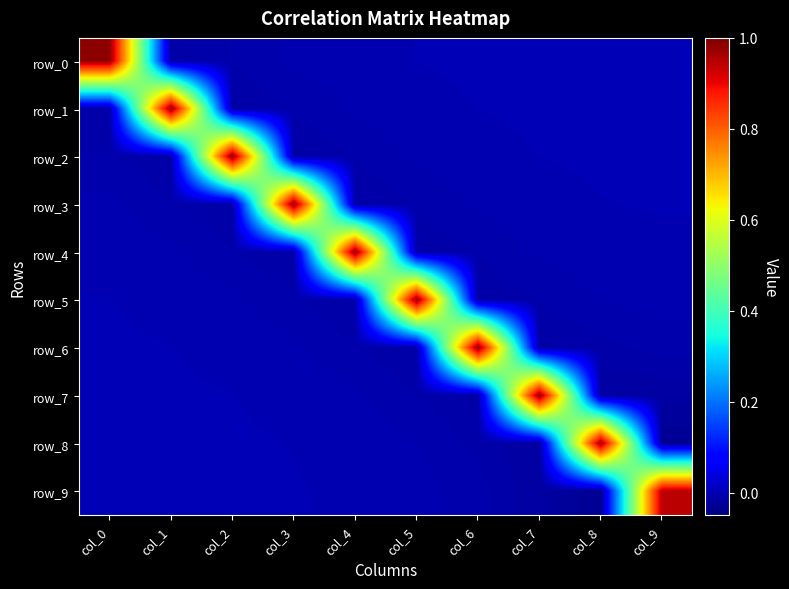

What is the sum of all row_3 values?

0.9